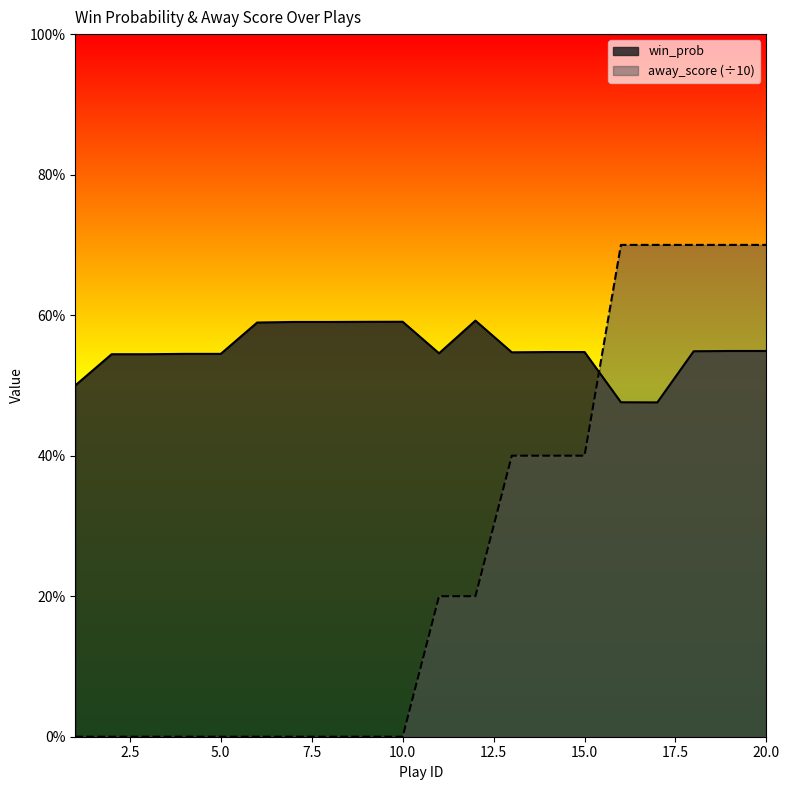

Is it true that away_score equals 0.0 at 6?

True